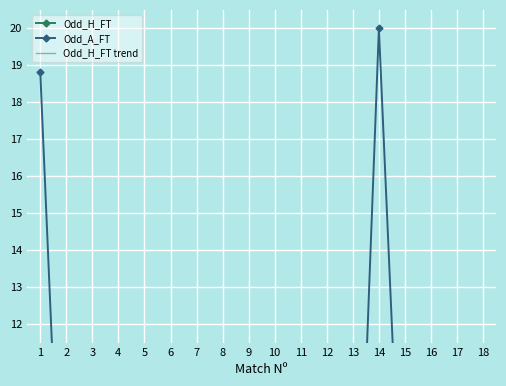

How many lines are shown in the chart?

3